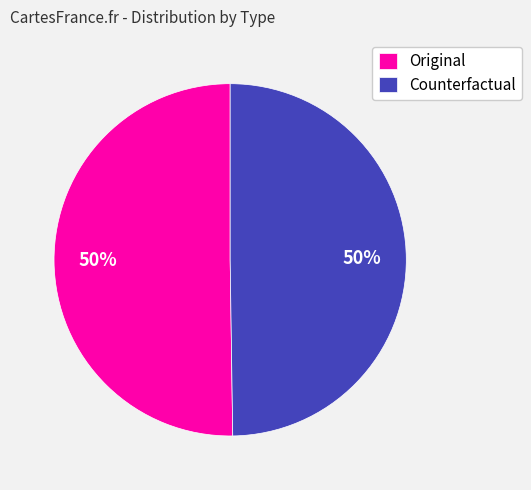

Count the number of slices in the pie.

2